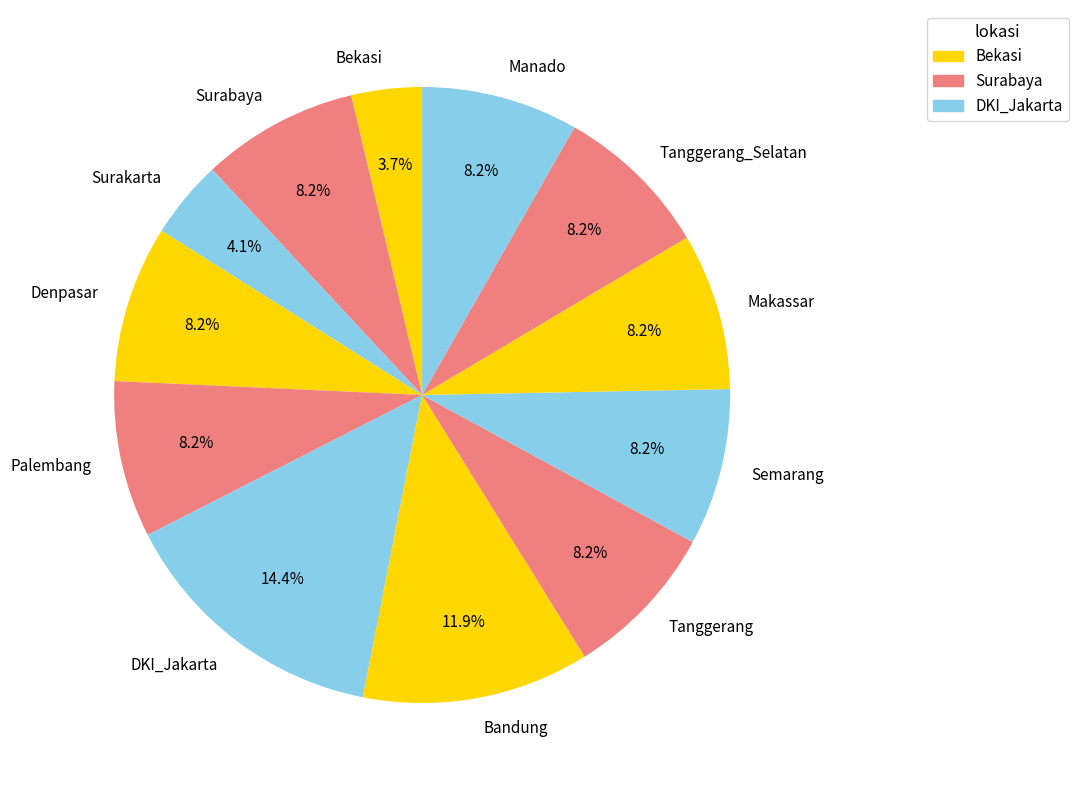

What is the largest slice in the pie chart?

DKI_Jakarta